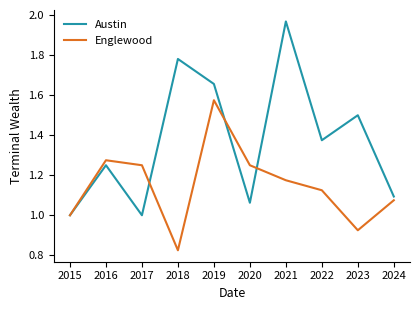

List the series in order of their peak value, highest first.

Austin, Englewood